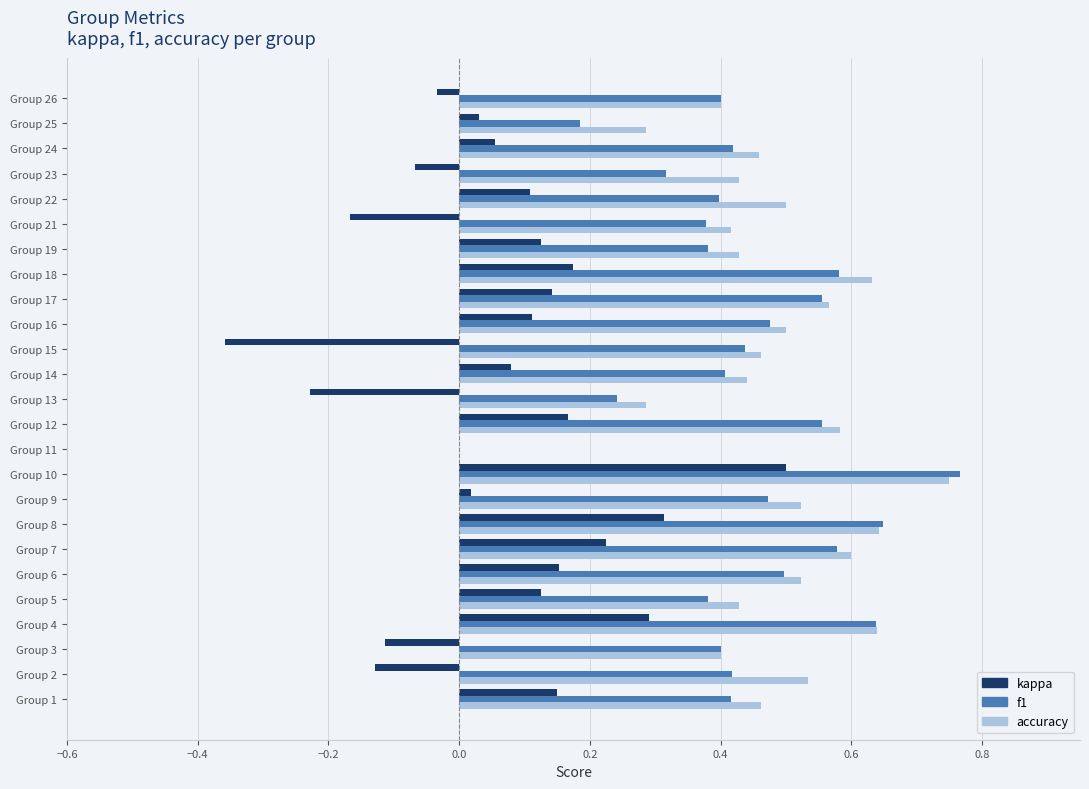

The value of f1 at Group 22 is 0.4. True or false?

True